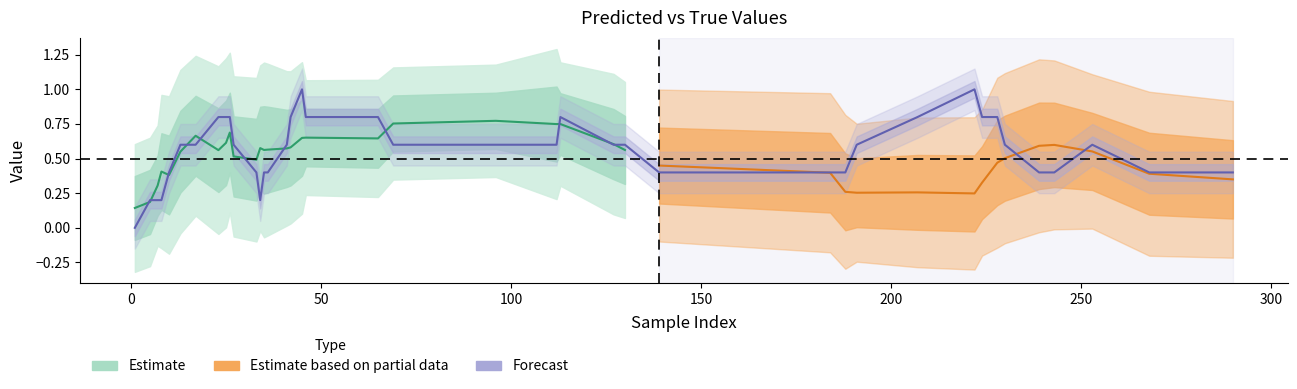

Is the value of y_true at 112 greater than the value of y_pred at 23?

No